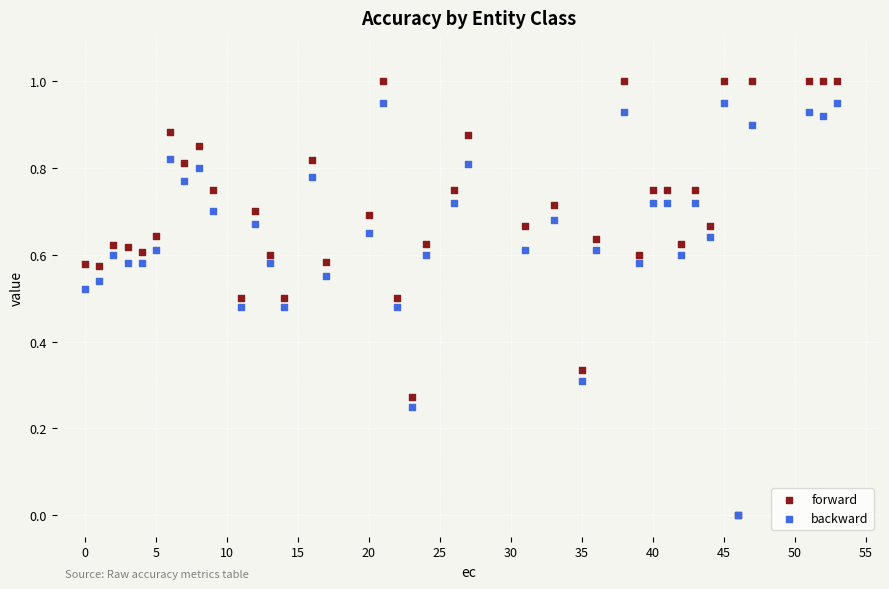

What are all the series names shown in the legend?

forward, backward